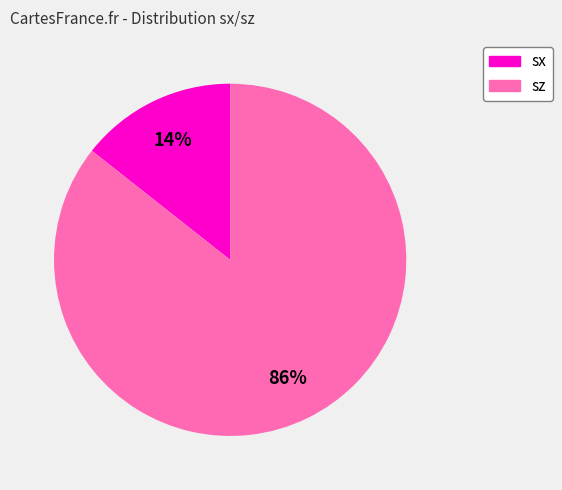

Does sz account for over 50% of the chart?

Yes